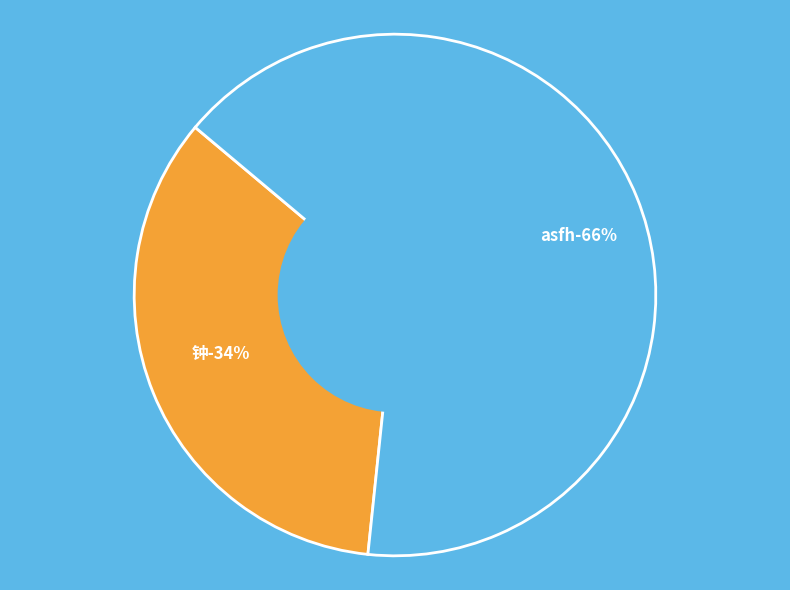

To the nearest percent, what portion does 钟 represent?

34%